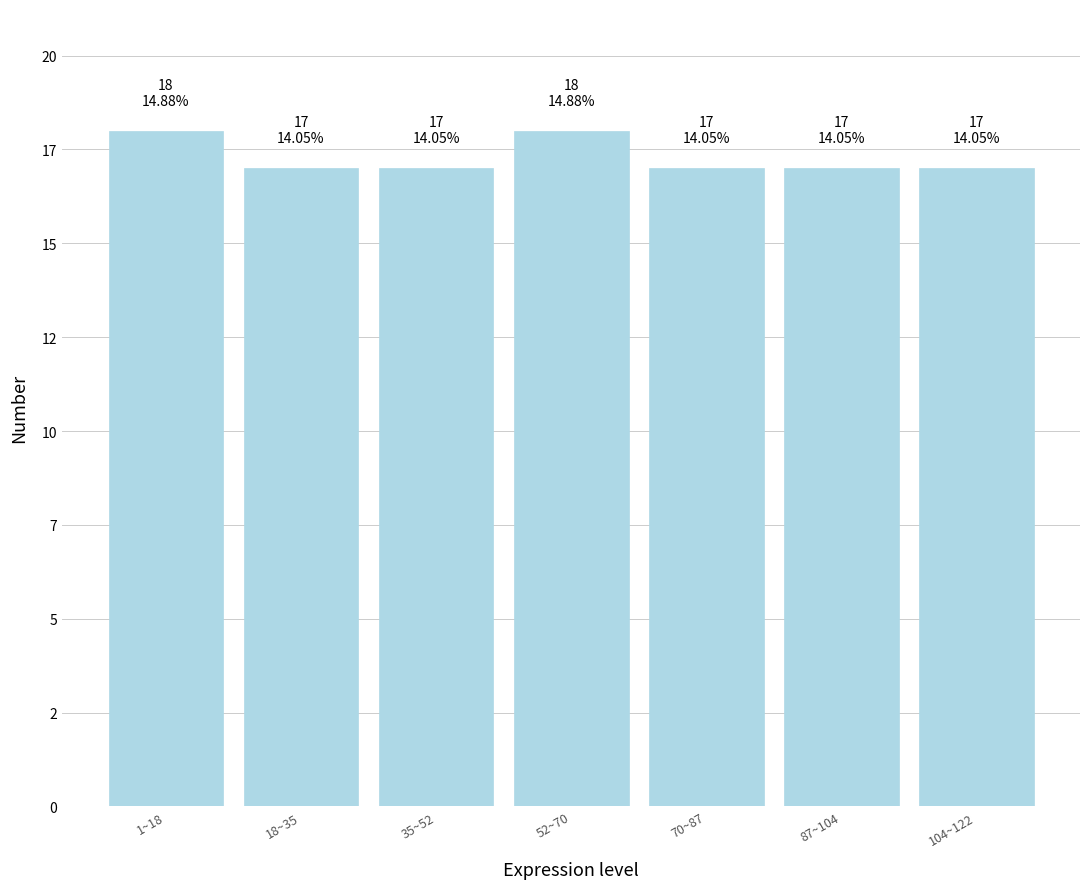

Does the chart contain any negative values?

No